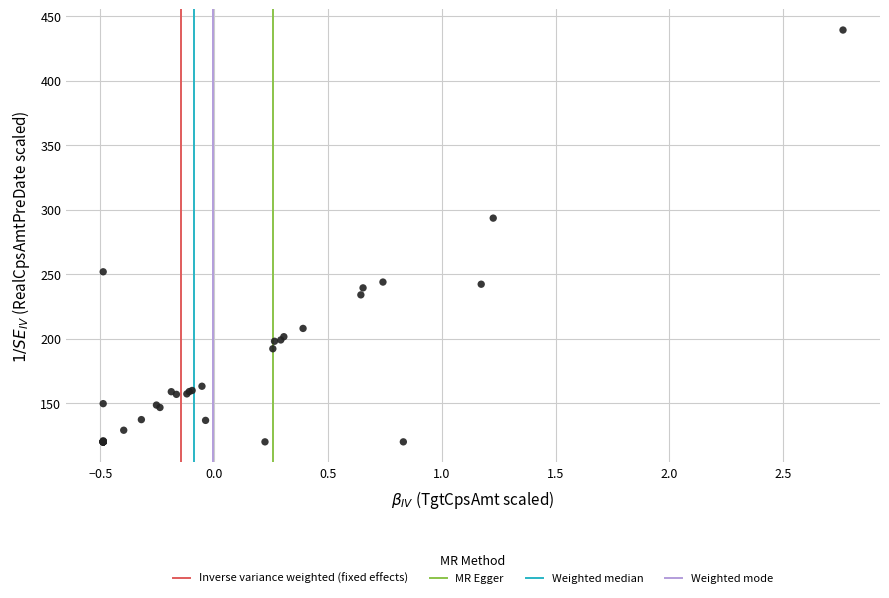

What Y value in the scatter plot is closest to 279?

293.5